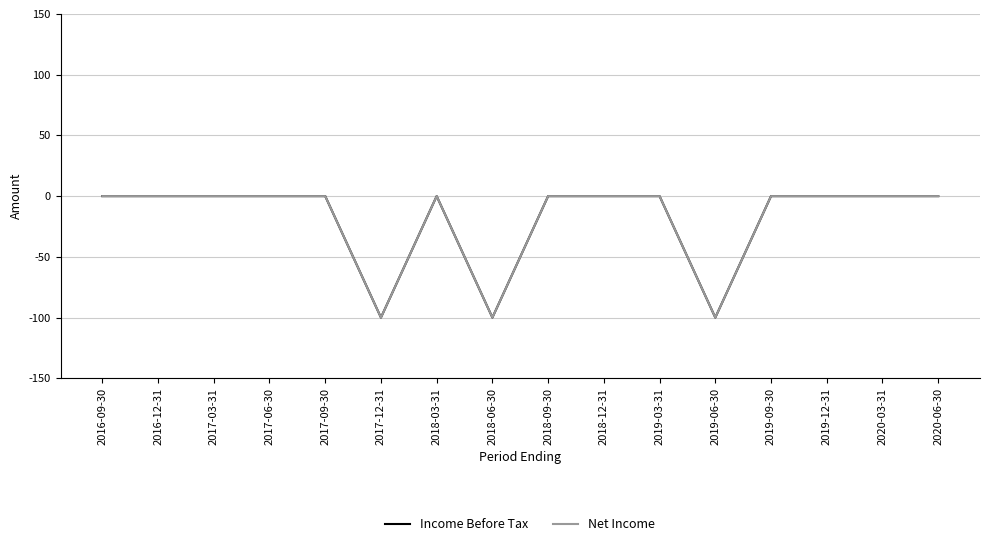

How many lines are shown in the chart?

2